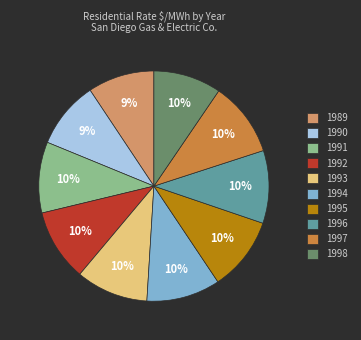

Does any single category account for the majority?

No